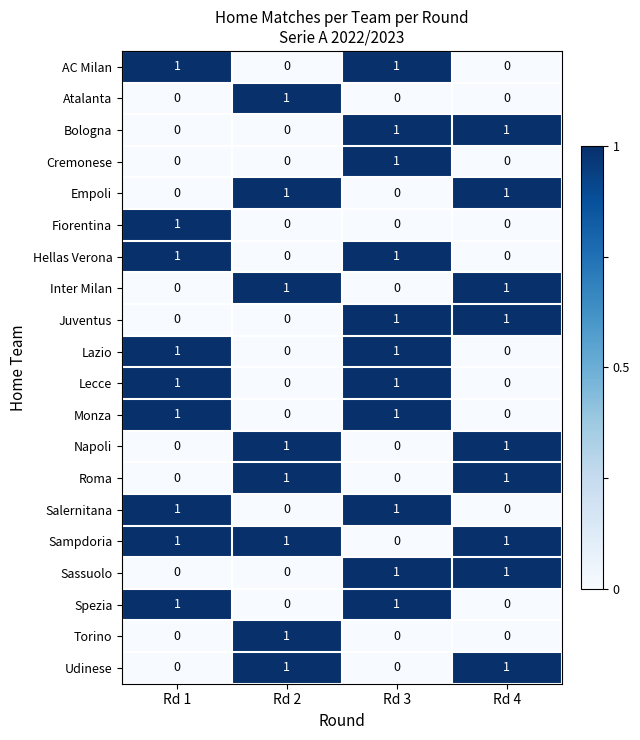

What is the total value across all series at Rd 3?

11